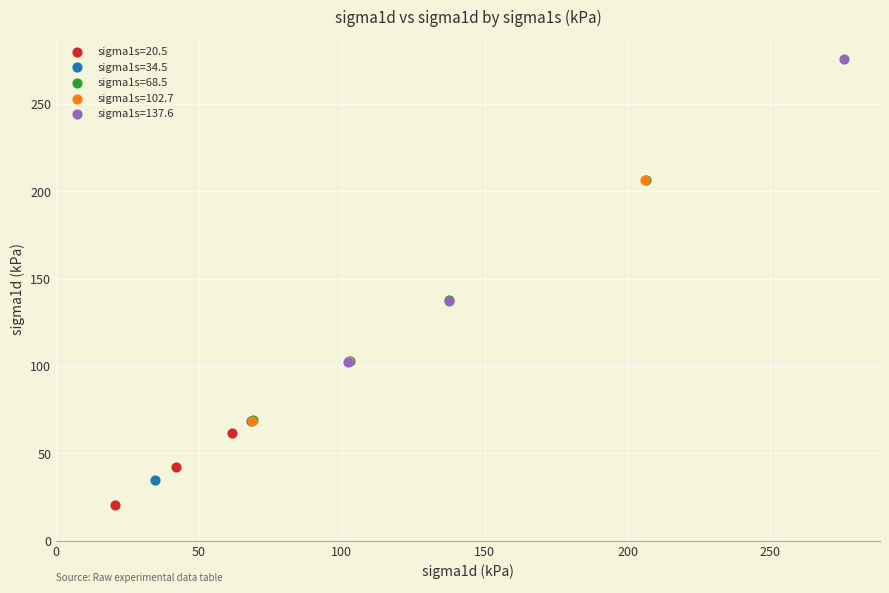

Which series reaches the minimum Y coordinate?

sigma1s=20.5